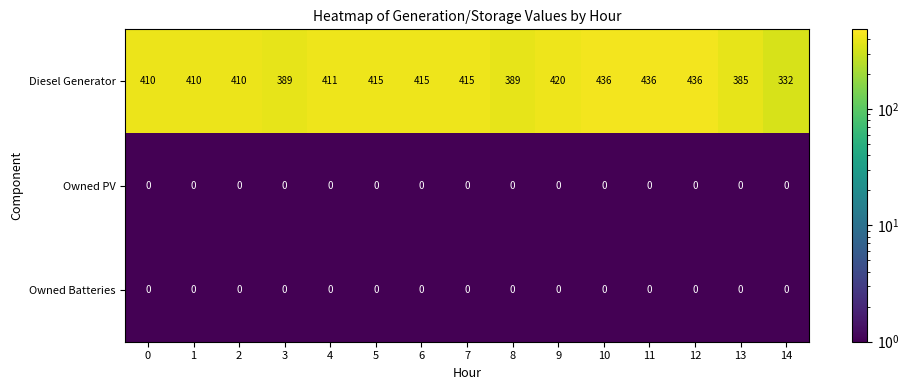

Which series has the largest total across all categories?

Diesel Generator